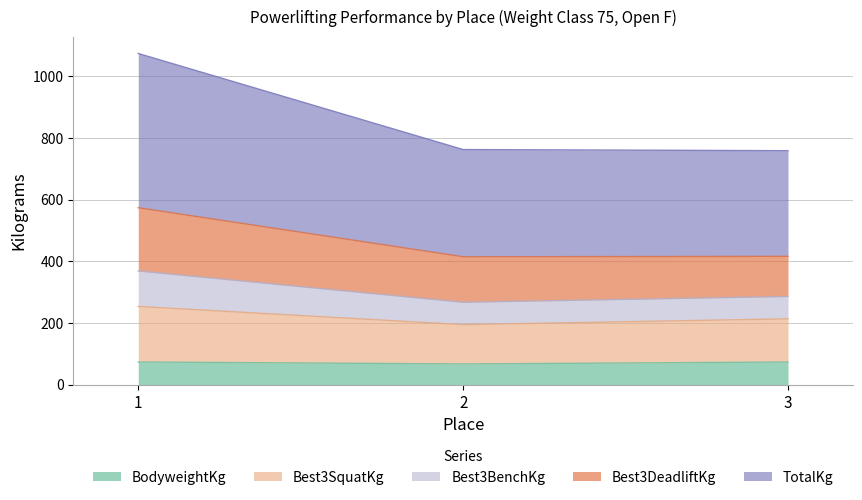

What is the approximate value of TotalKg at 2?

762.6